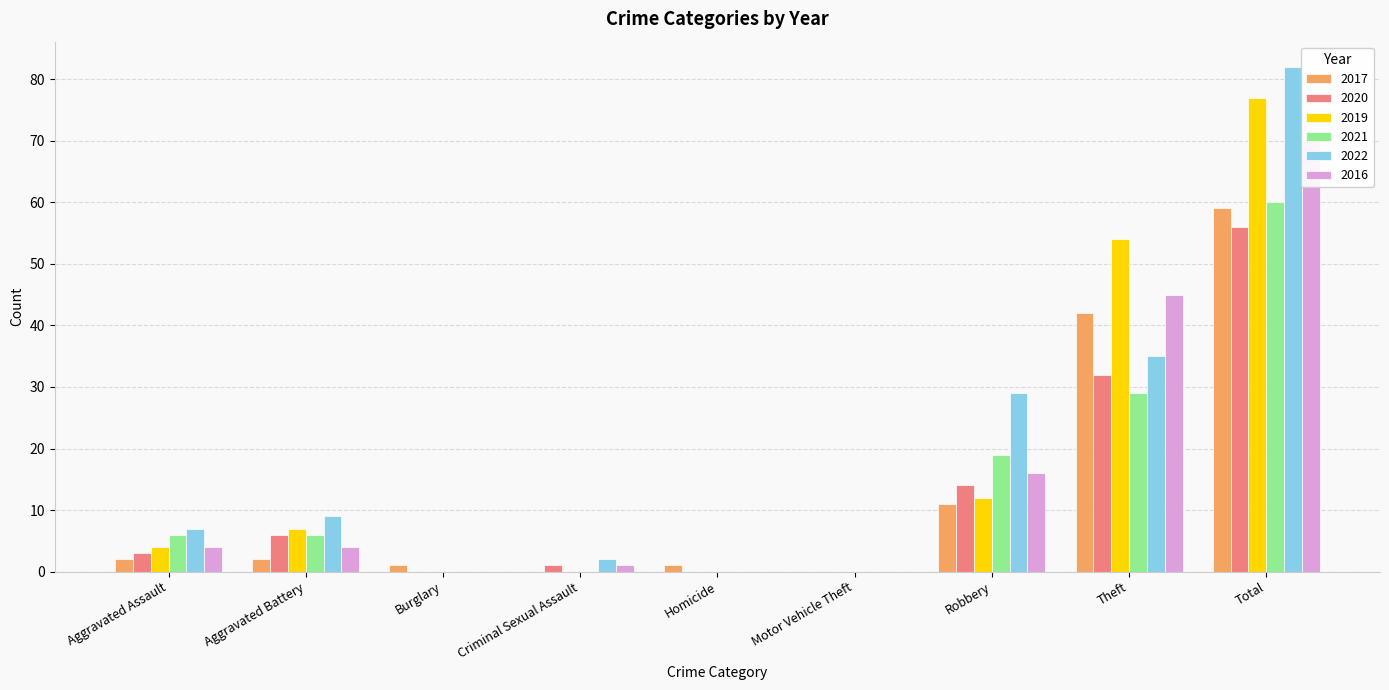

At how many categories does at least one series exceed 15?

3